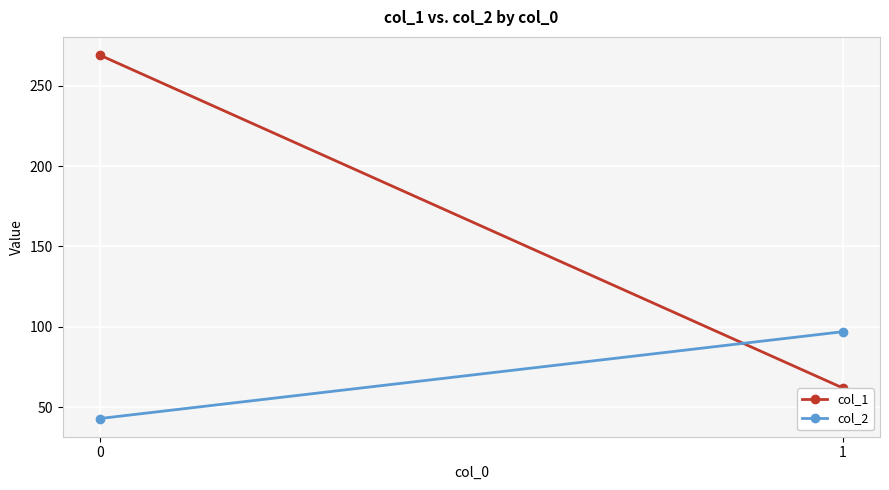

The value of col_1 at 1 is 87. True or false?

False